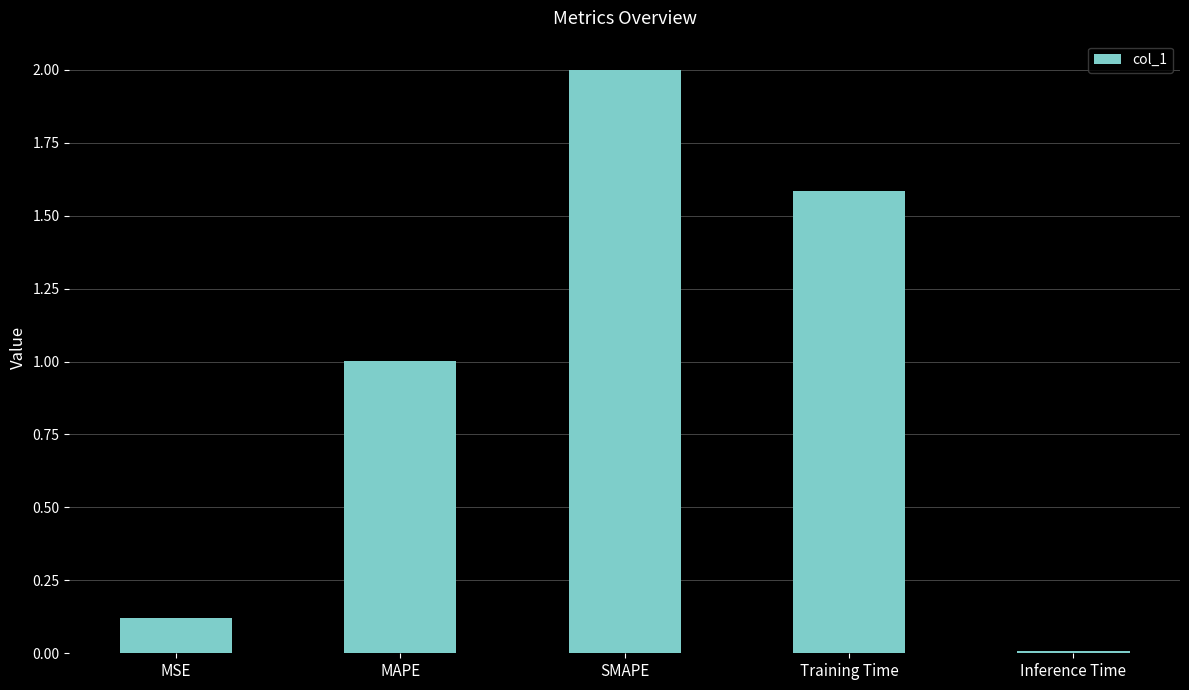

What is the difference between the maximum and minimum values?

2.0